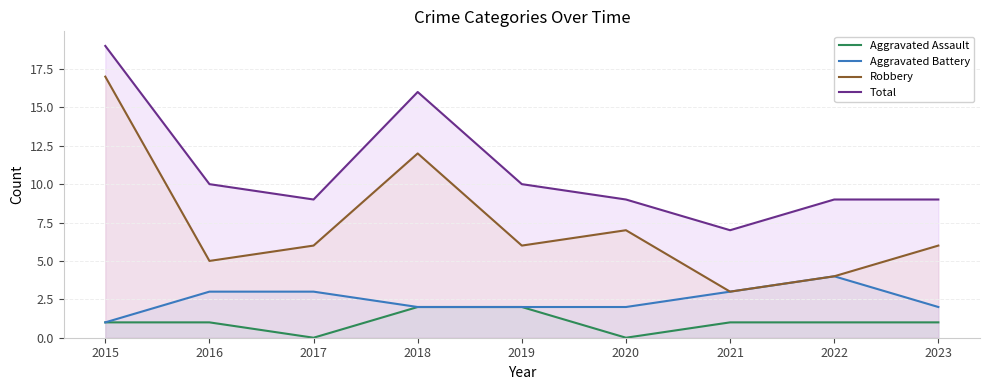

How many data points does each series have?

9